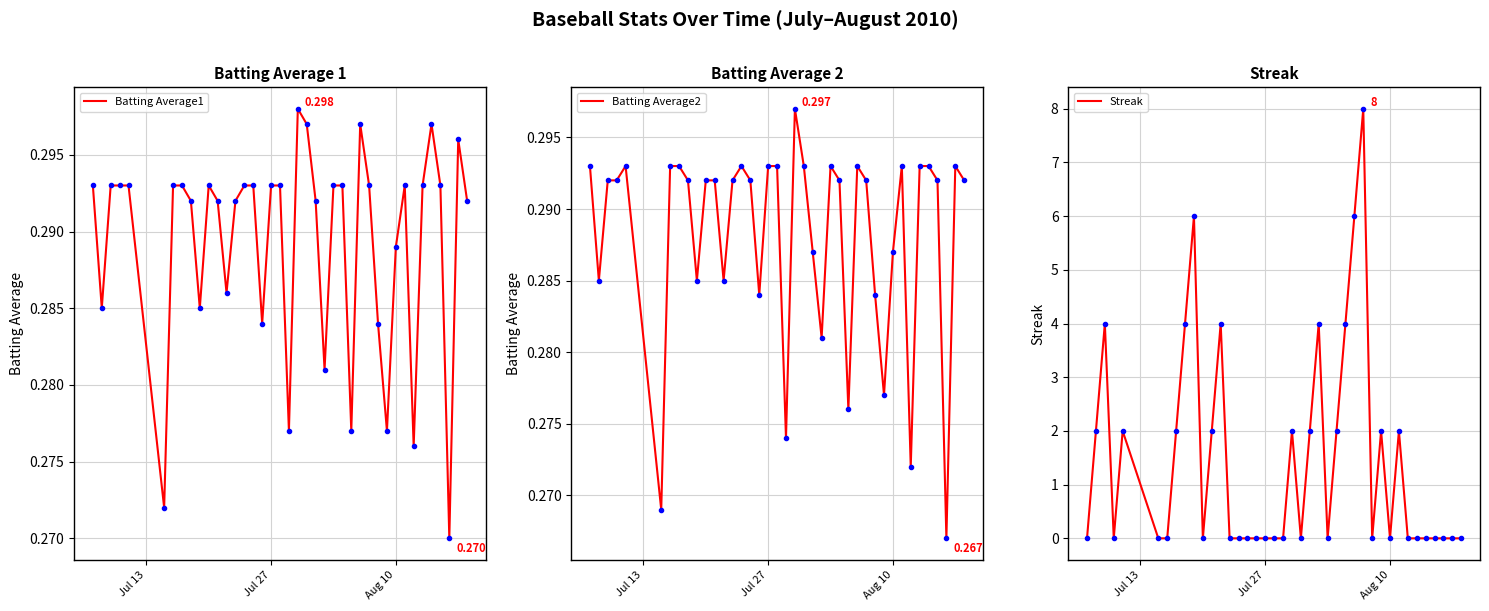

How many interior local peaks does the Batting Average1 series have?

6